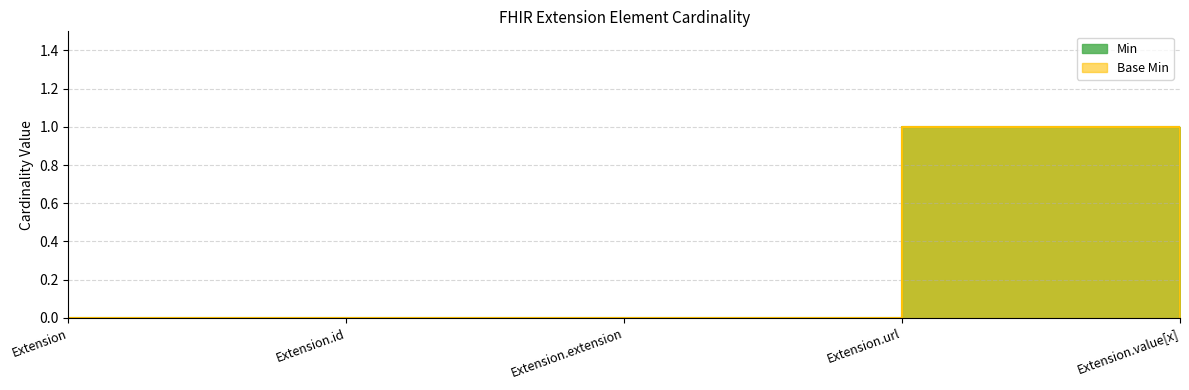

How many series are shown in this chart?

2